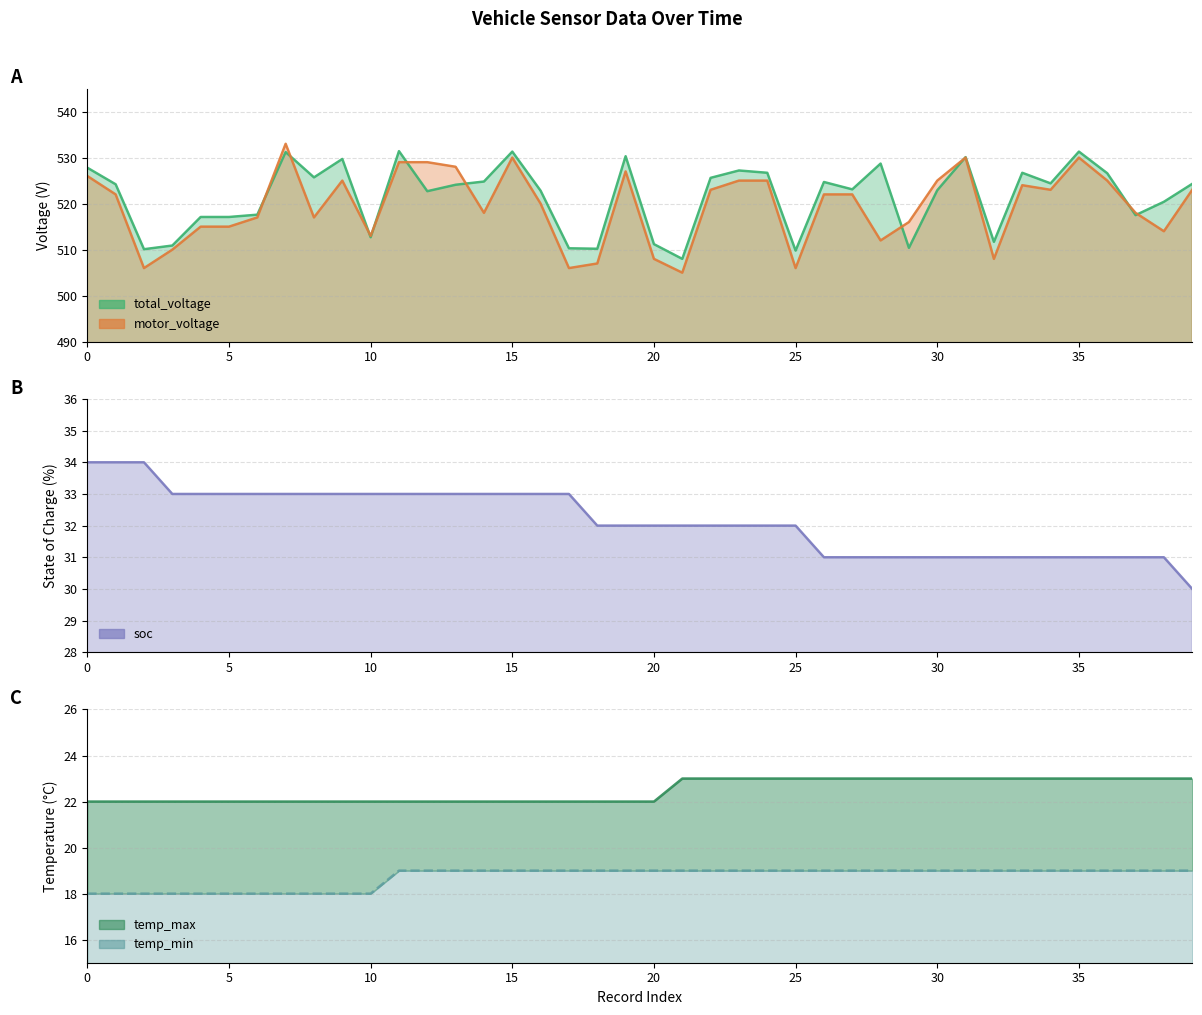

True or false: temp_max has more than 2 interior local peaks.

False